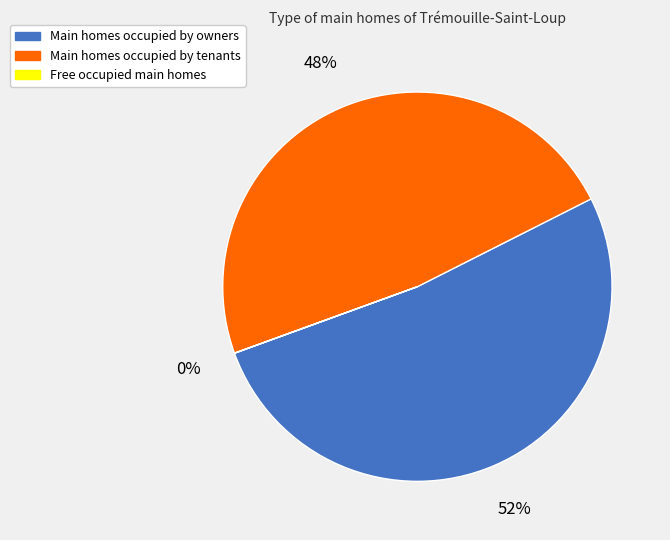

Which category accounts for the majority?

Main homes occupied by owners